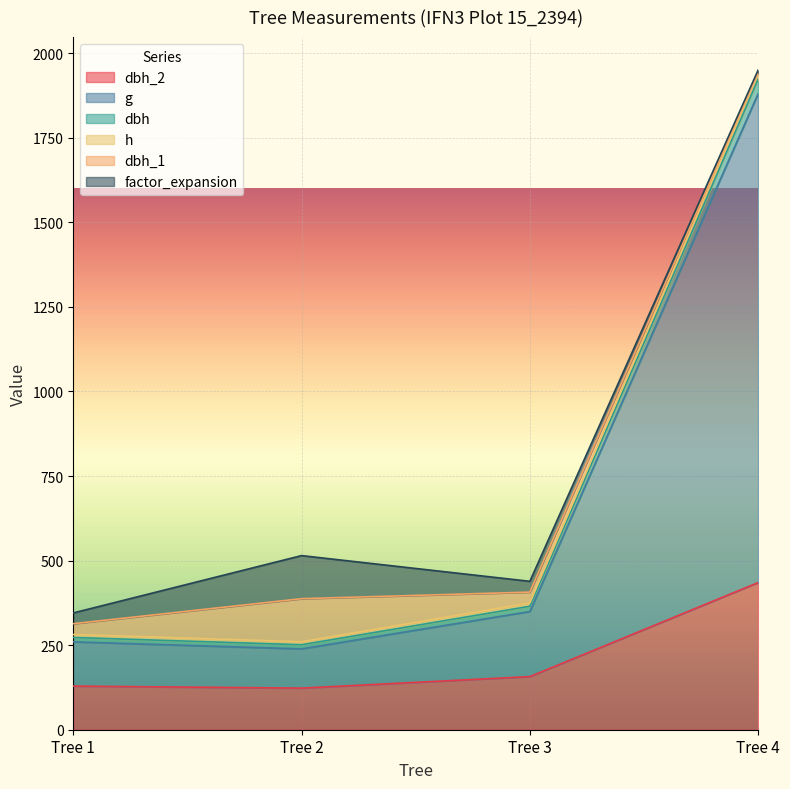

Between Tree 2 and Tree 1, which is larger?

Tree 1